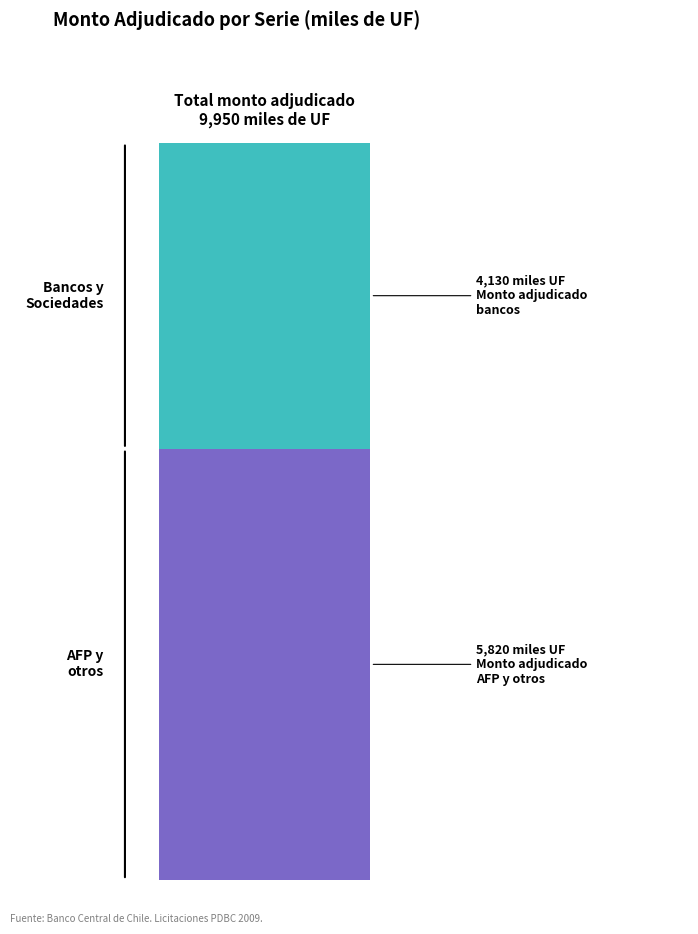

Count the number of data series in this chart.

2